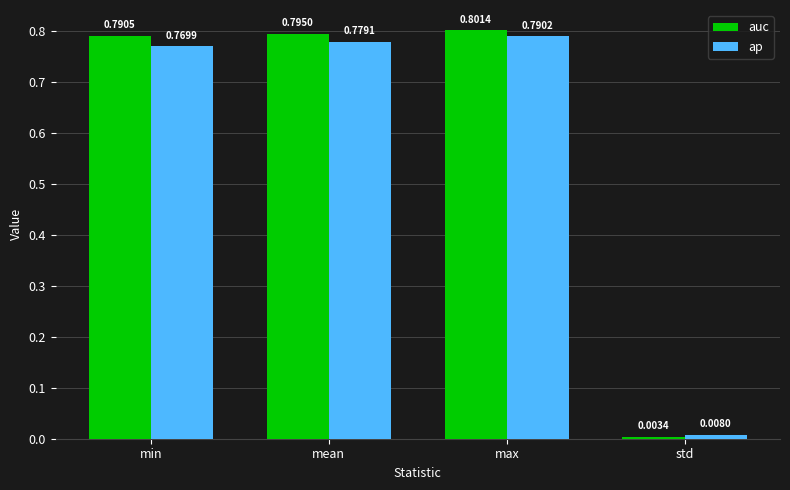

Which label corresponds to the smallest value in the chart?

std